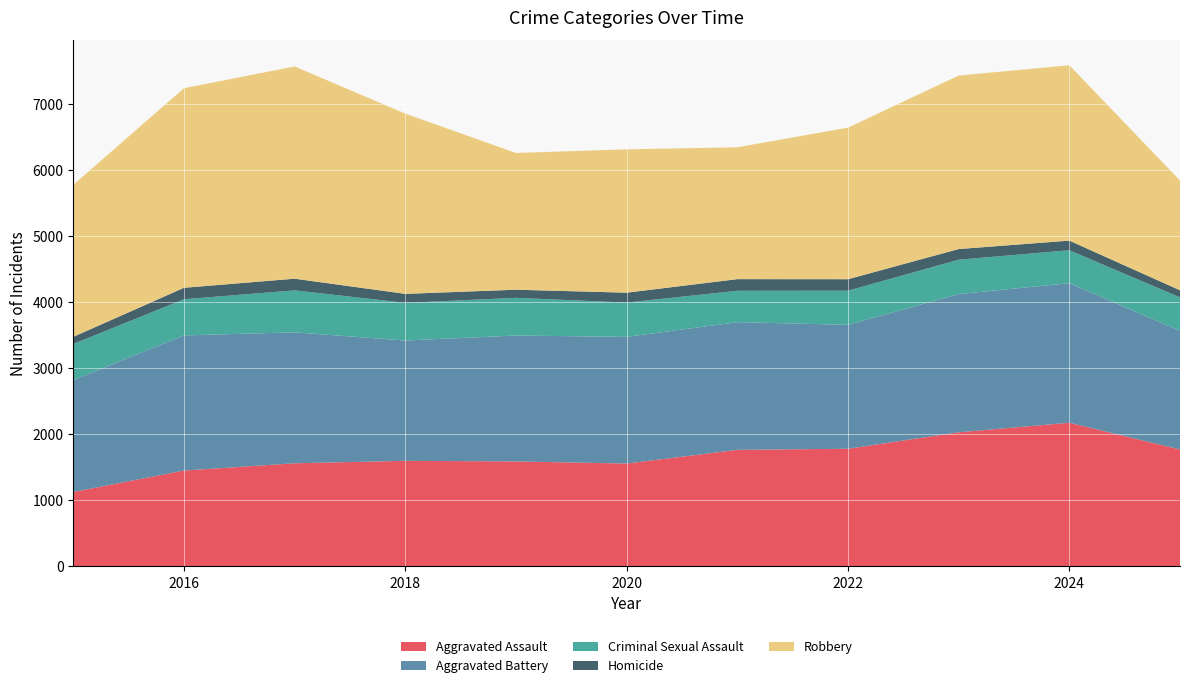

Reading right to left, list all the values displayed in this chart.

Aggravated Assault: 1771	2176	2032	1782	1766	1558	1590	1599	1562	1452	1127
Aggravated Battery: 1798	2115	2094	1878	1934	1919	1908	1823	1984	2048	1696
Criminal Sexual Assault: 507	499	521	517	476	520	571	571	636	548	547
Homicide: 107	146	161	174	176	150	123	136	177	173	108
Robbery: 1664	2657	2629	2297	1998	2172	2072	2731	3216	3024	2303